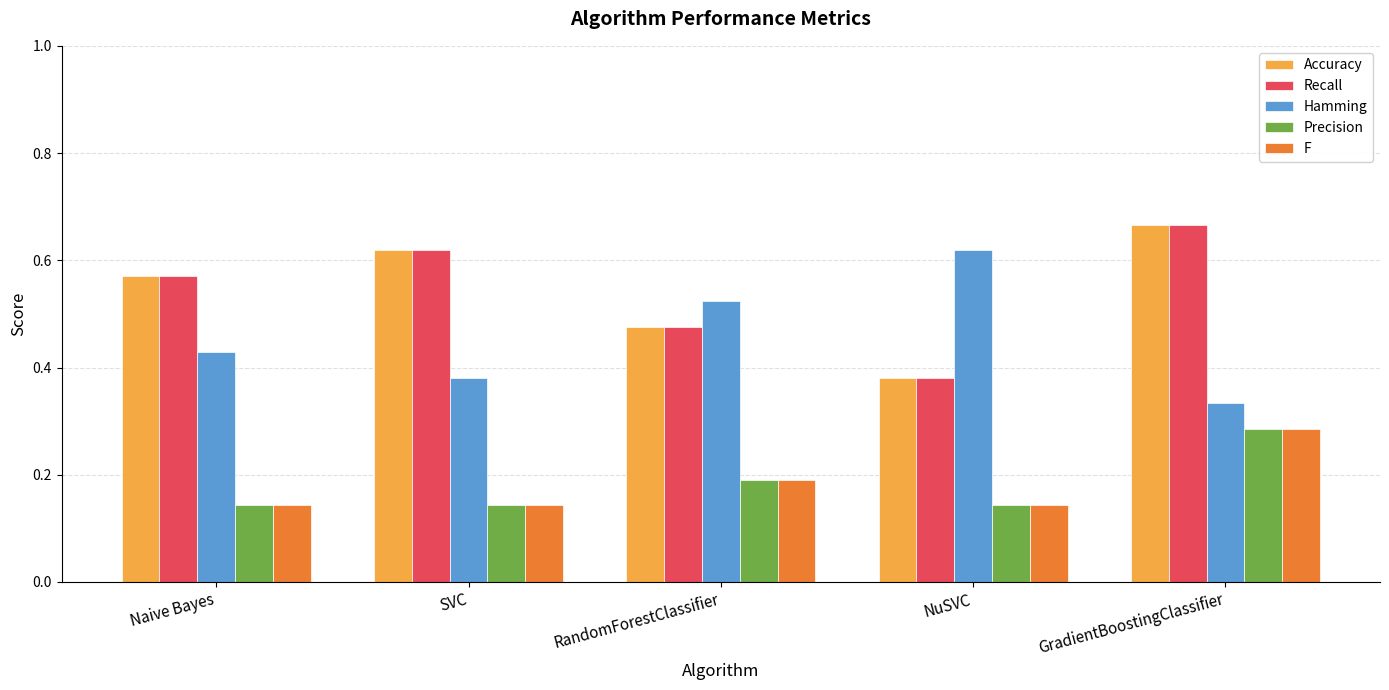

Rank the categories by Recall value from highest to lowest.

GradientBoostingClassifier, SVC, Naive Bayes, RandomForestClassifier, NuSVC